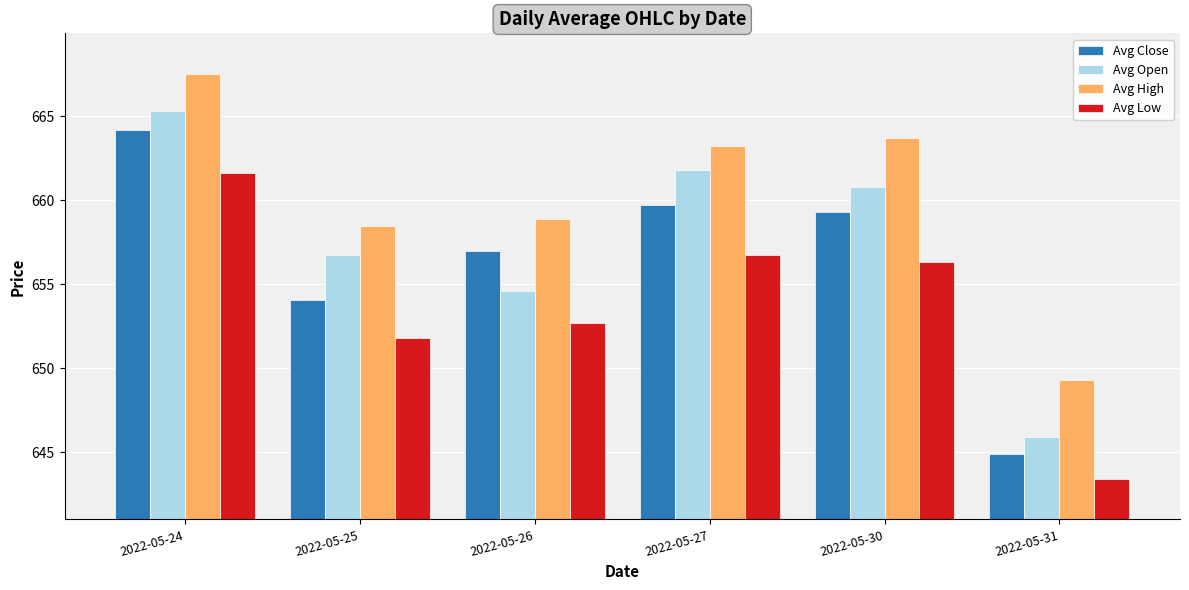

List the labels in order of Avg Close value, smallest first.

2022-05-31, 2022-05-25, 2022-05-26, 2022-05-30, 2022-05-27, 2022-05-24